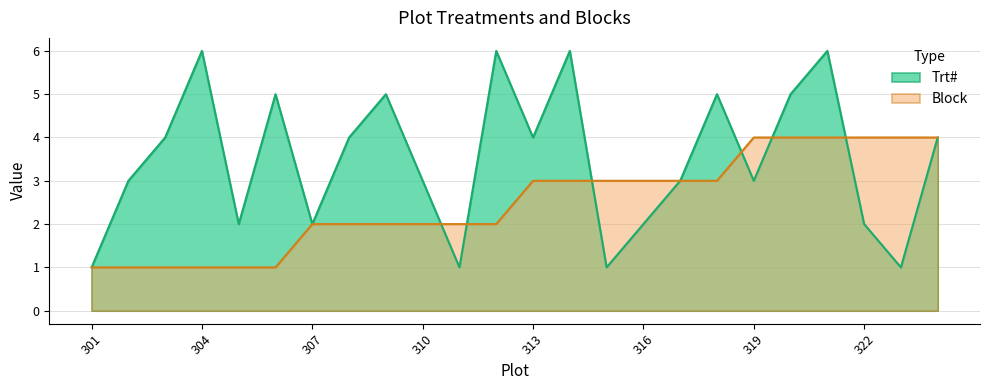

What is the total value across all series at 301?

2